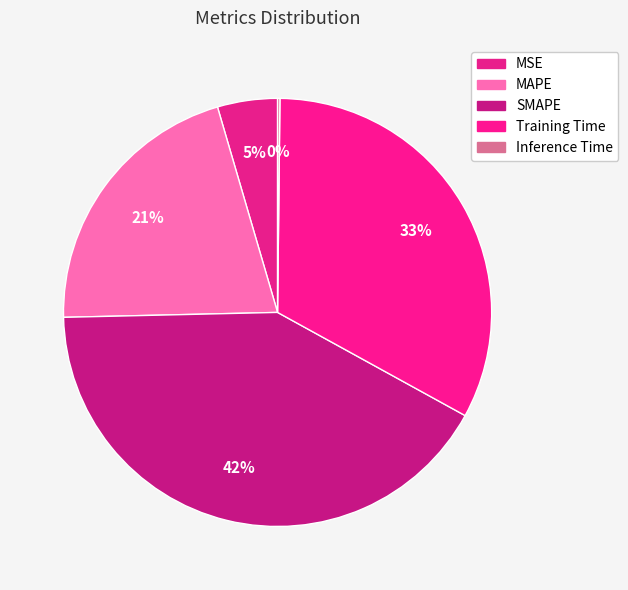

What is the change in value from MSE to SMAPE?

+1.8